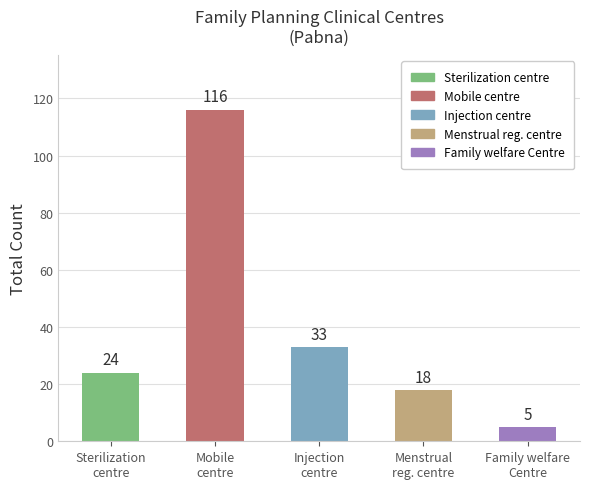

What is the value of the 5th bar from the left?

5